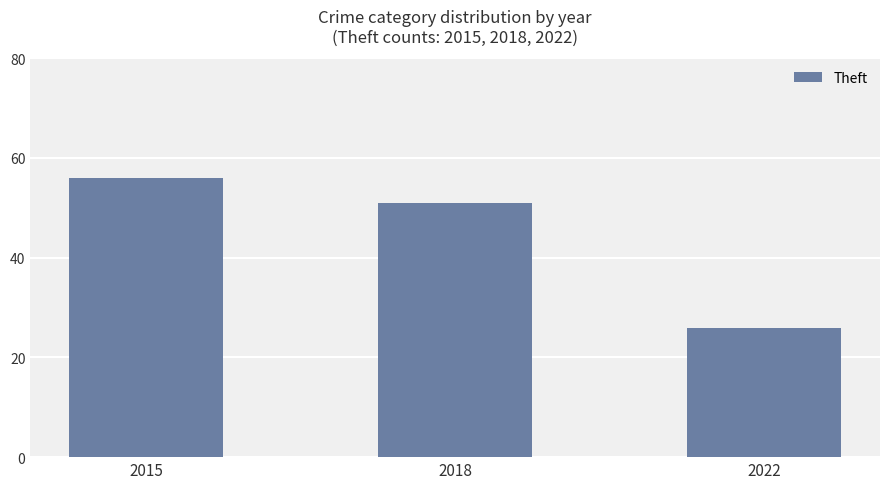

Reading left to right, transcribe all the data shown in this chart.

56	51	26